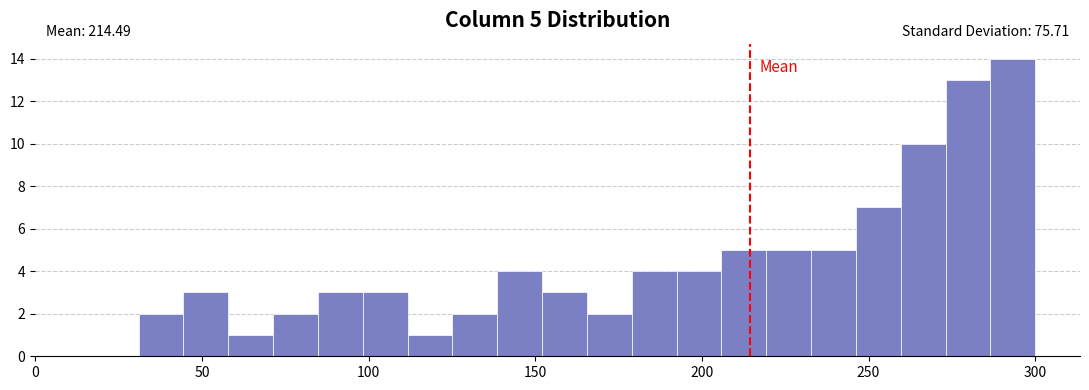

Around what value on the x-axis is the tallest bar? Give the approximate position of its centre, as read against the axis.

295